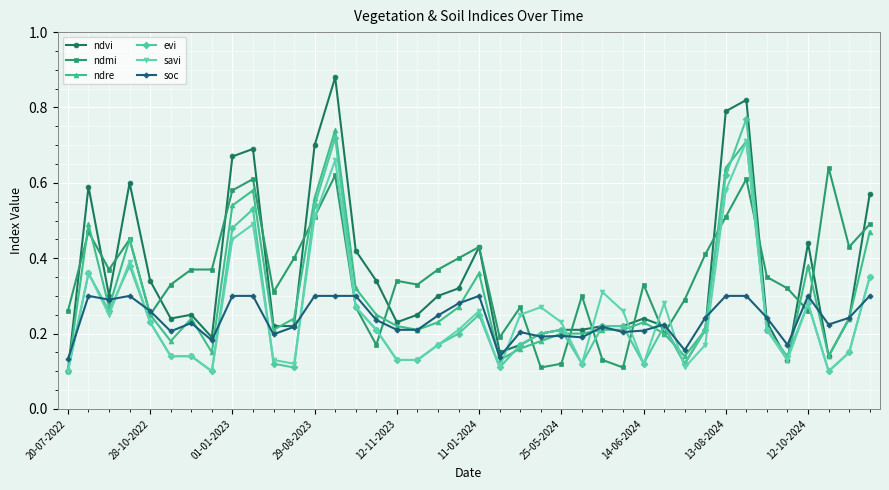

At how many categories does at least one series exceed 0?

40